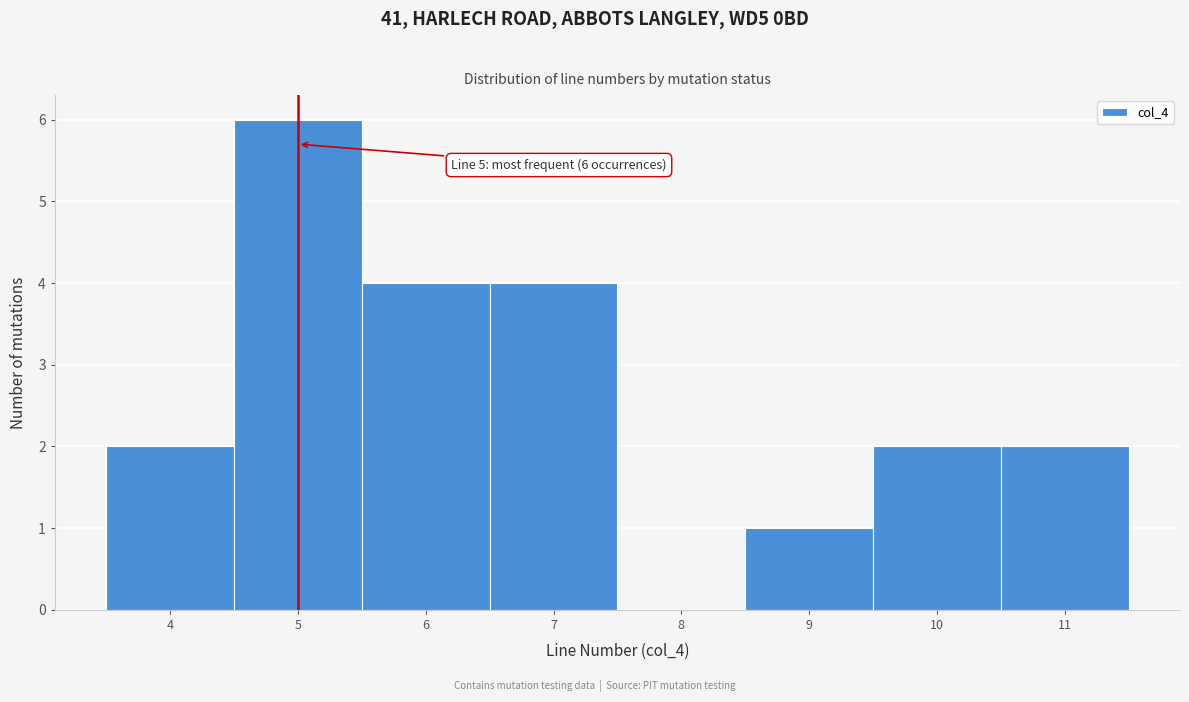

Which range on the x-axis has the tallest bar?

4.5 to 5.5